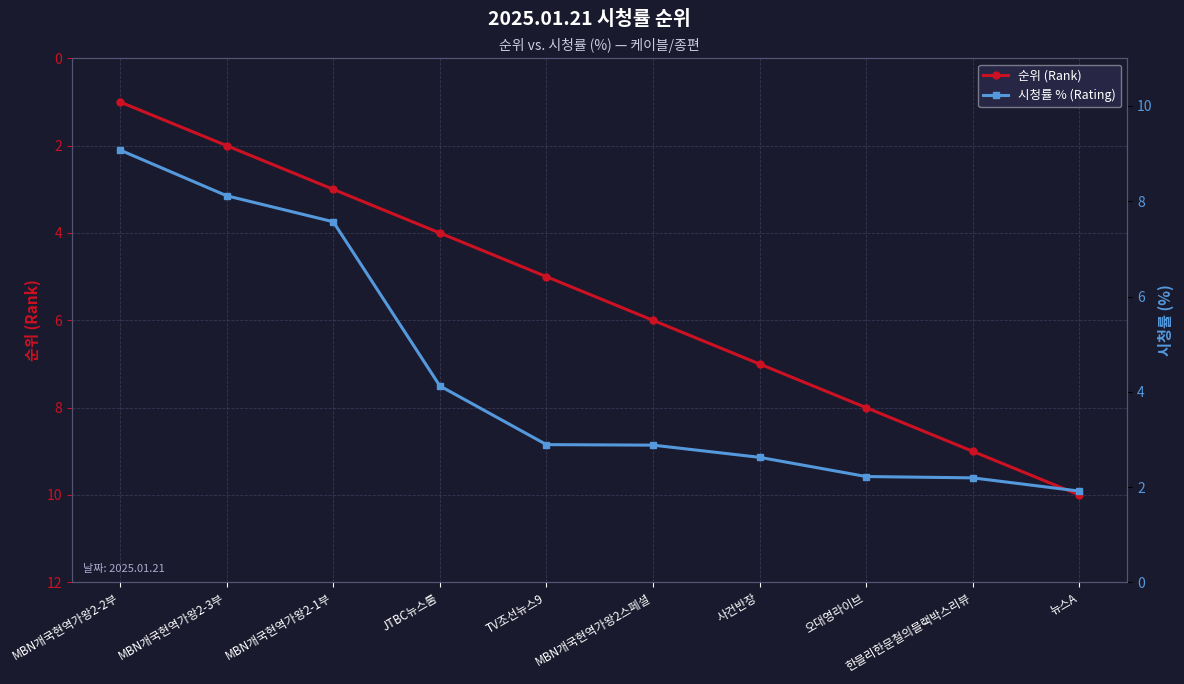

How many values in the 시청률 % (Rating) series exceed 2?

9